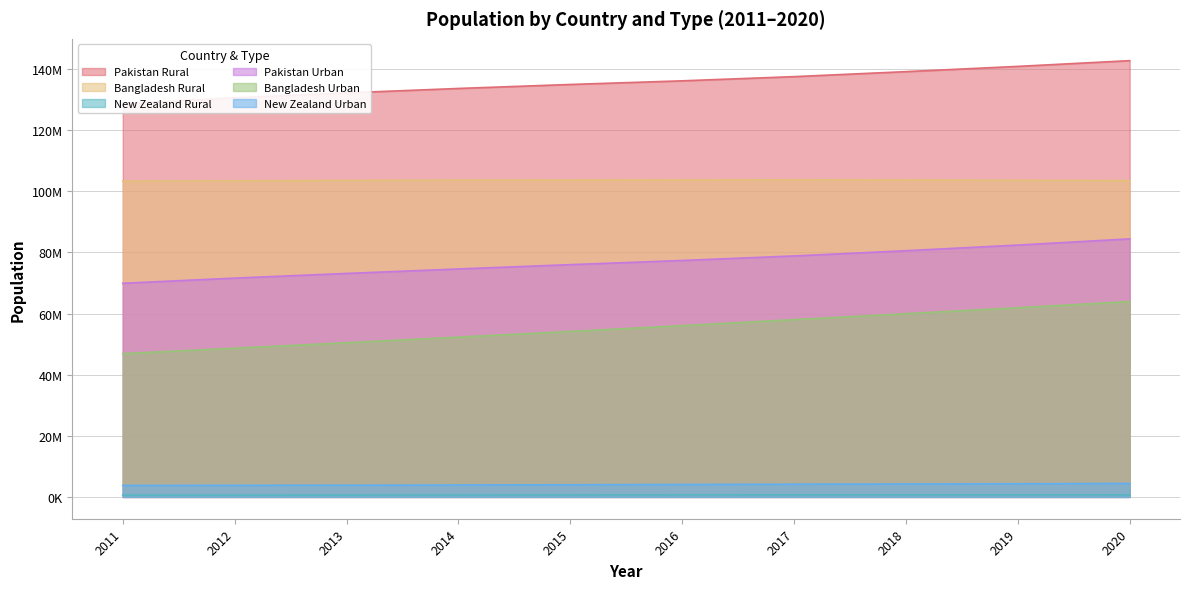

Rank the series by their maximum value, from lowest to highest.

New Zealand Rural, New Zealand Urban, Bangladesh Urban, Pakistan Urban, Bangladesh Rural, Pakistan Rural